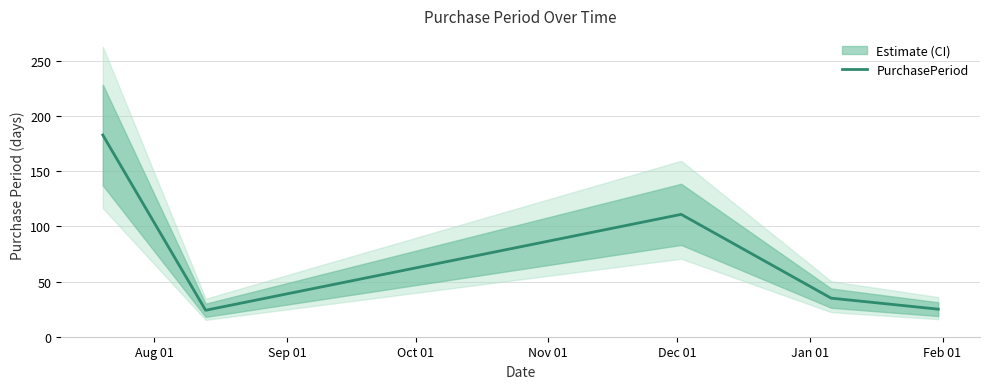

What is the minimum value for PurchasePeriod?

24